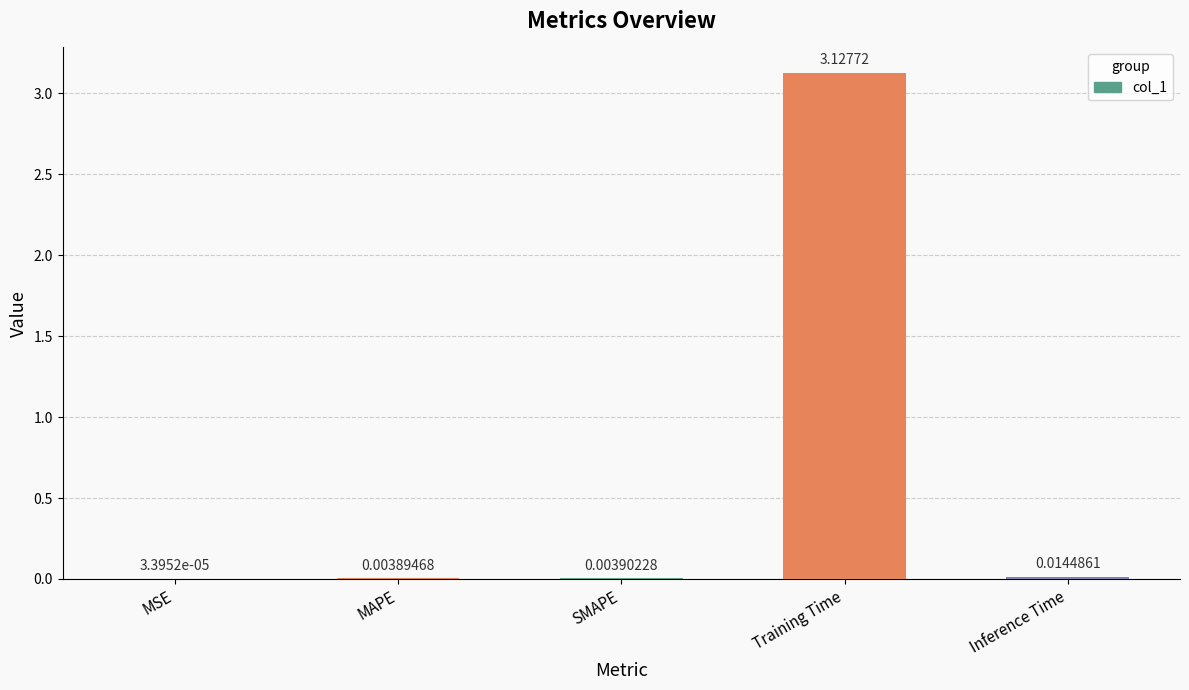

What is the sum of all values?

3.2